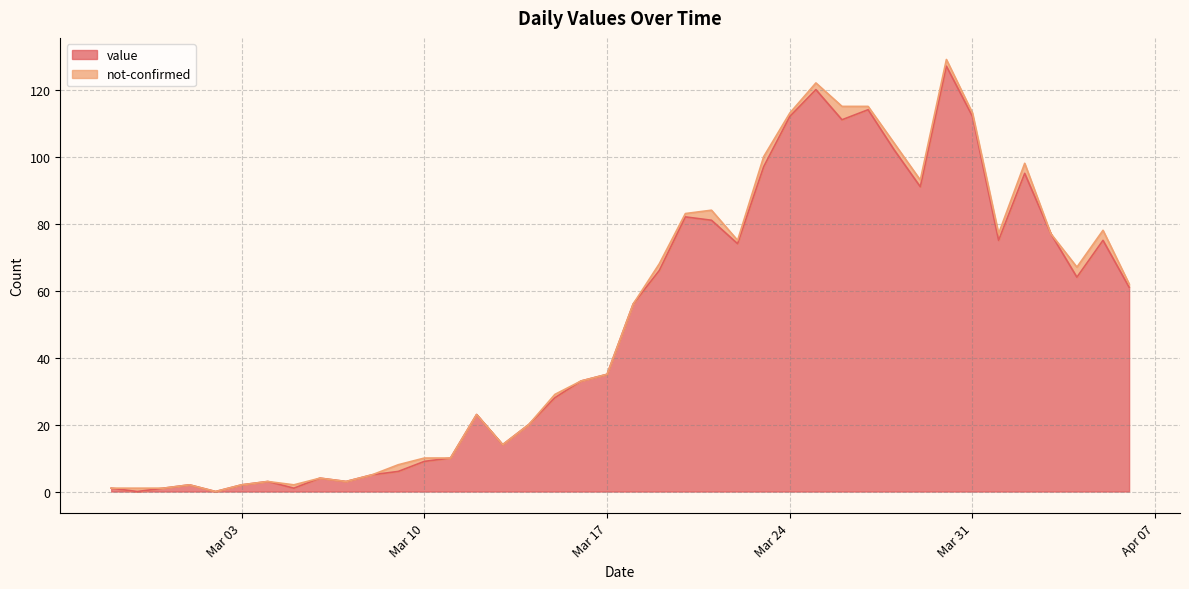

Does the chart display data point markers on the line(s)?

No